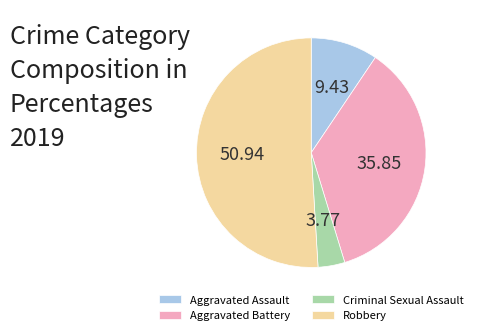

Is the sum of Robbery and Criminal Sexual Assault greater than half?

Yes